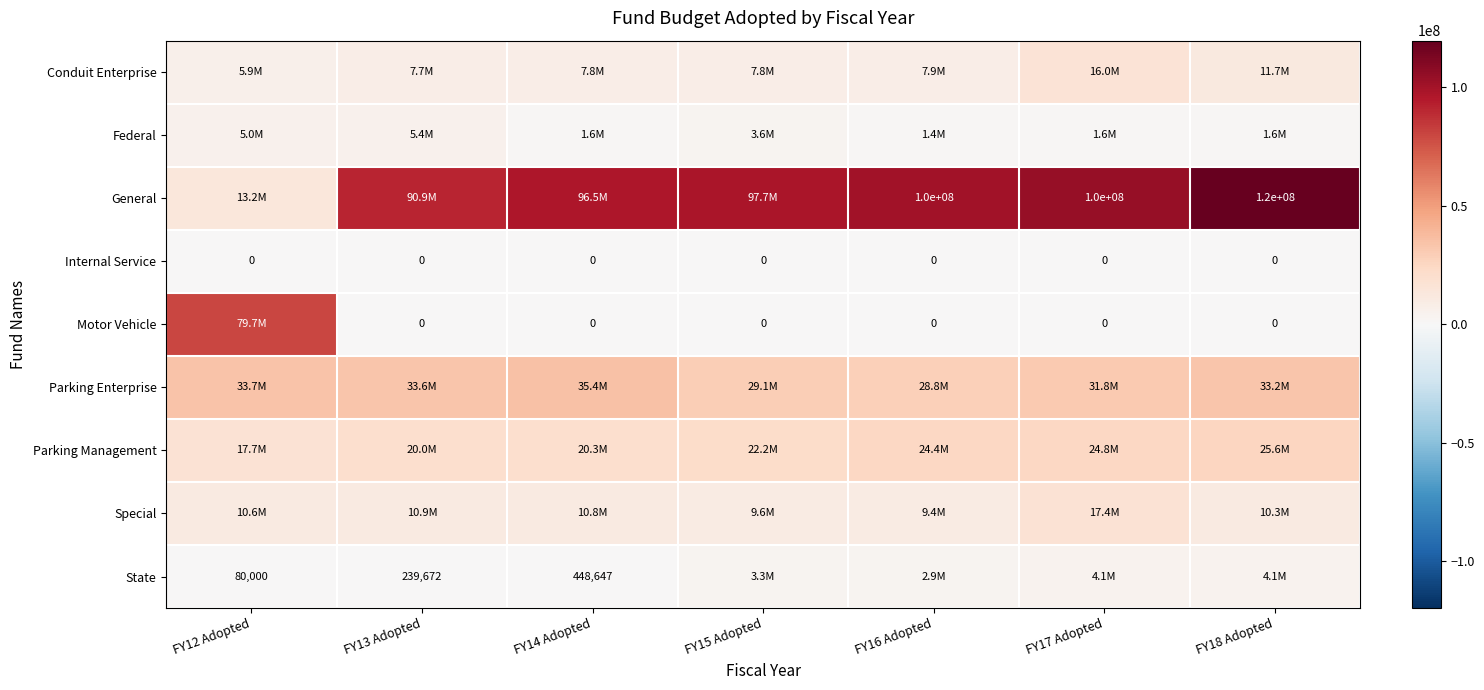

At FY12 Adopted, list the series in order from smallest to largest.

Internal Service, State, Federal, Conduit Enterprise, Special, General, Parking Management, Parking Enterprise, Motor Vehicle